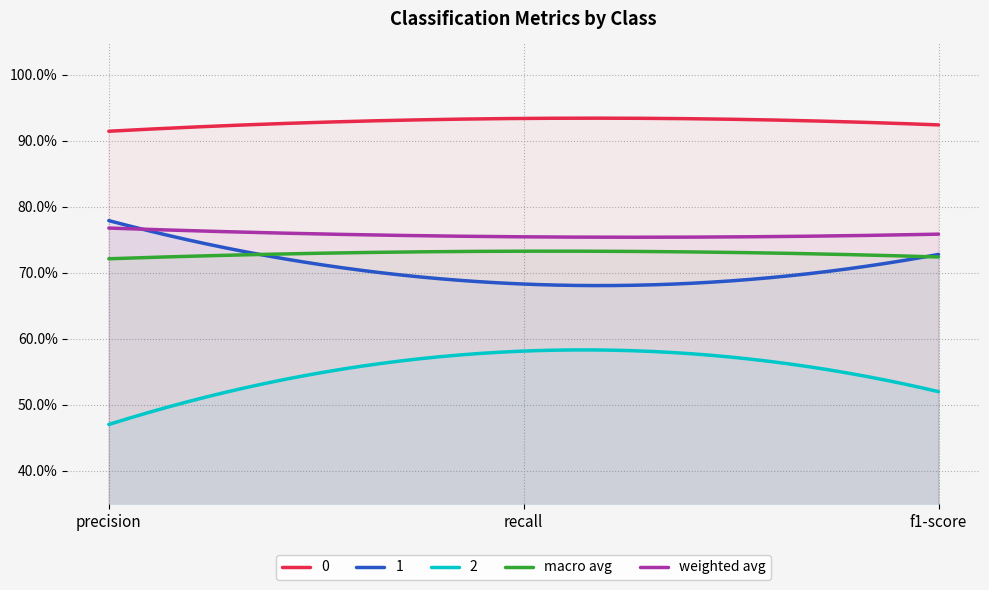

What position from the right is f1-score?

1